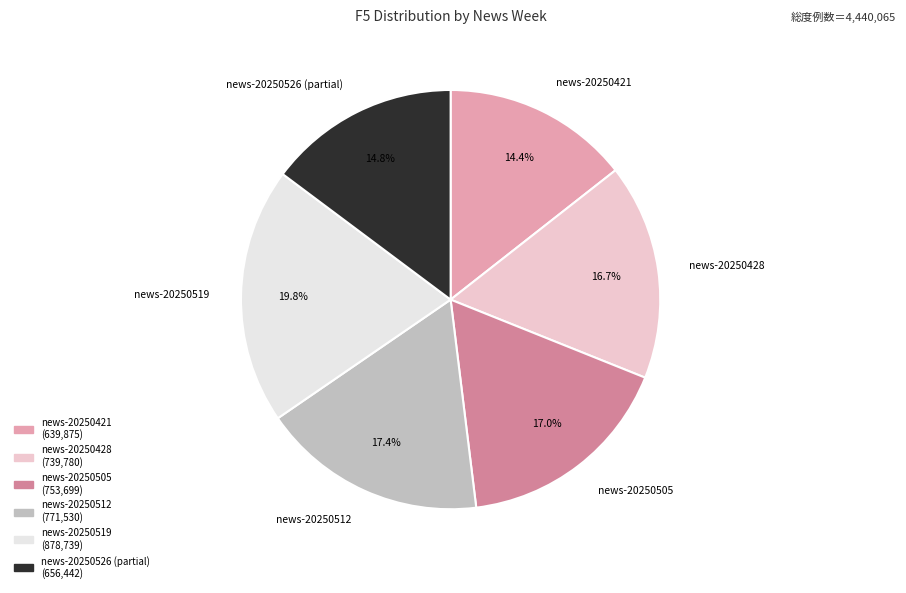

Does news-20250428 account for over 50% of the chart?

No